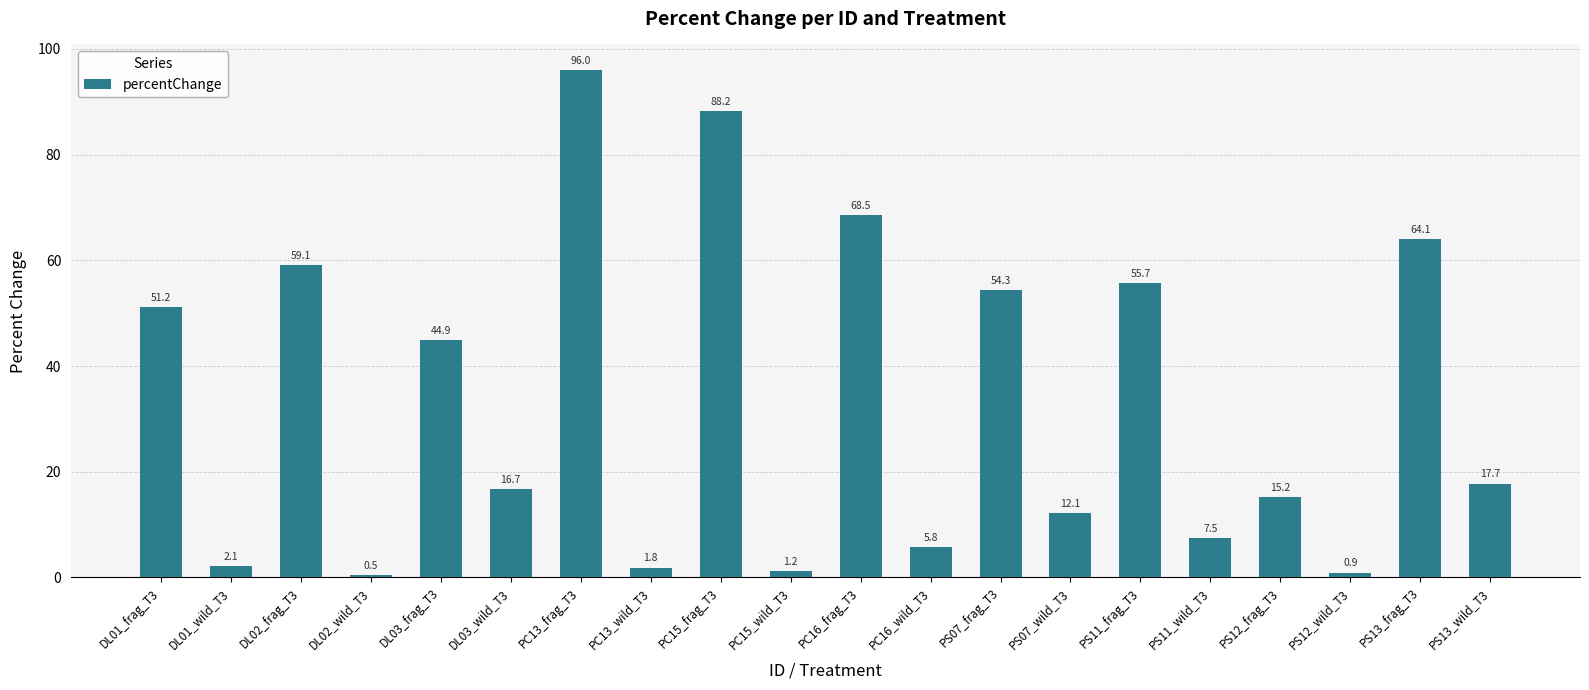

Between PS12_wild_T3 and DL02_wild_T3, which is larger?

PS12_wild_T3